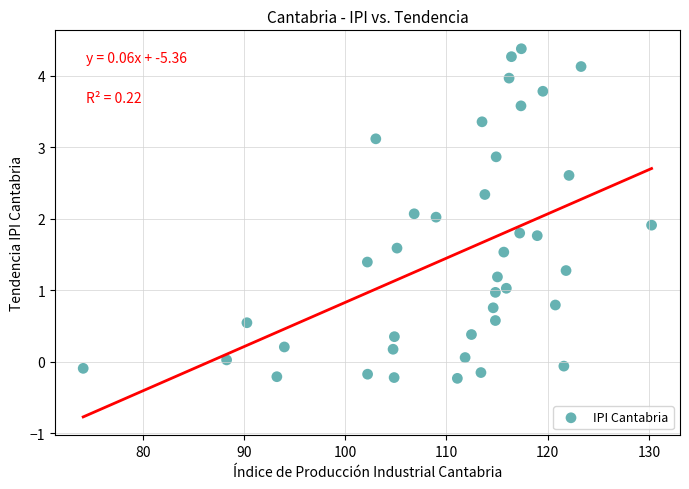

What is the range of X values (max minus min)?

56.2